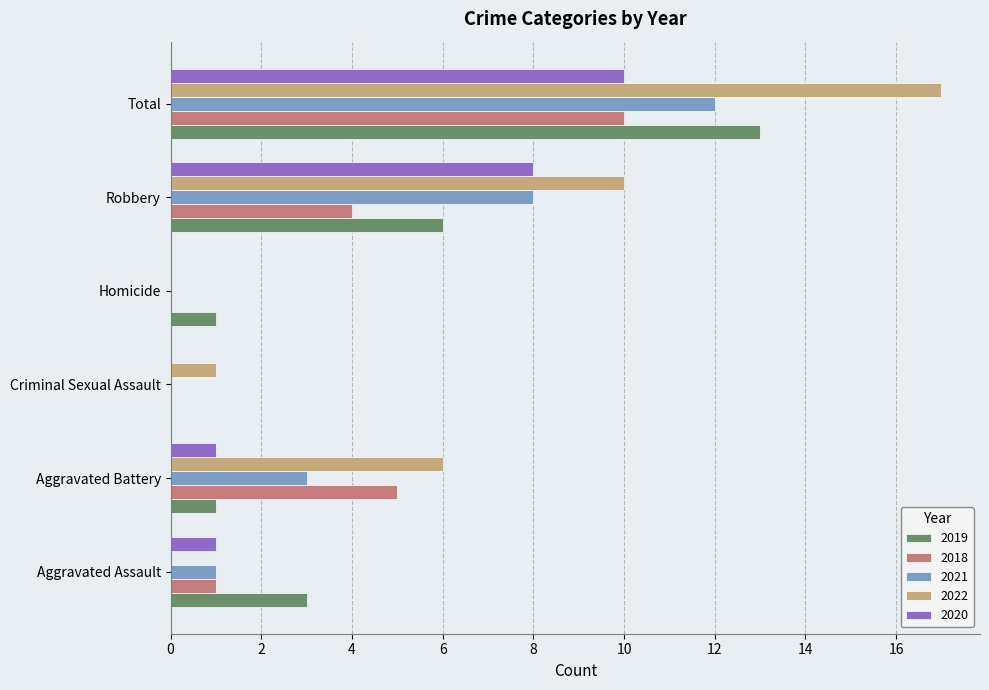

How many categories are shown in the chart?

6